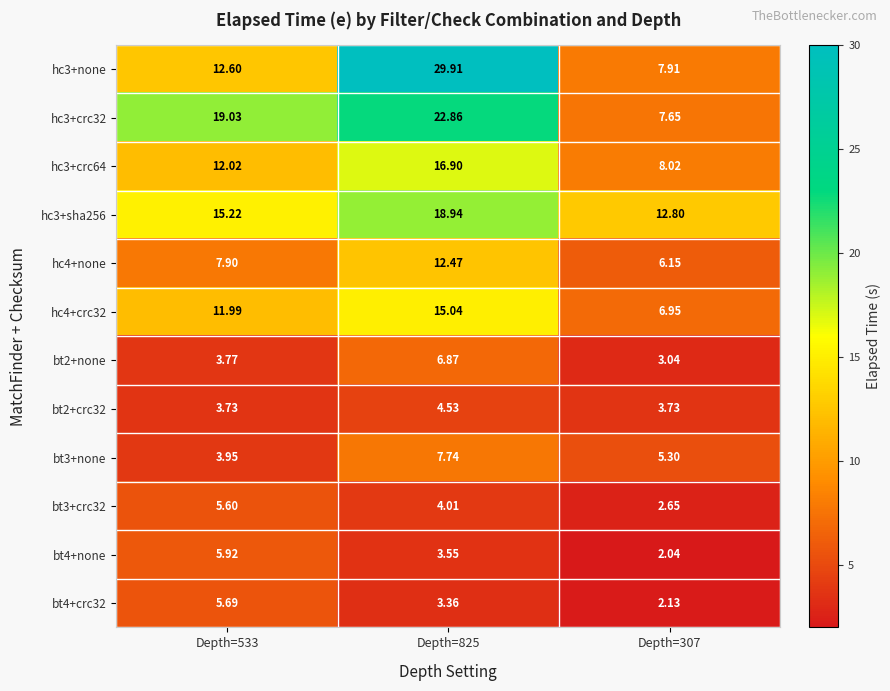

Count the number of data series in this chart.

12